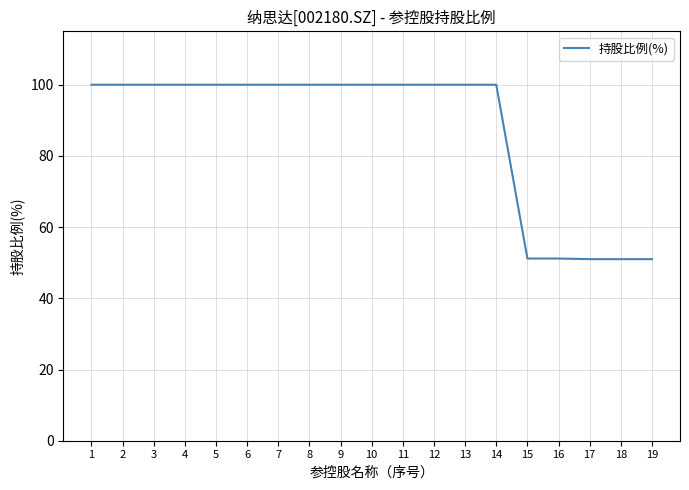

What is the maximum value shown in the chart?

100.0